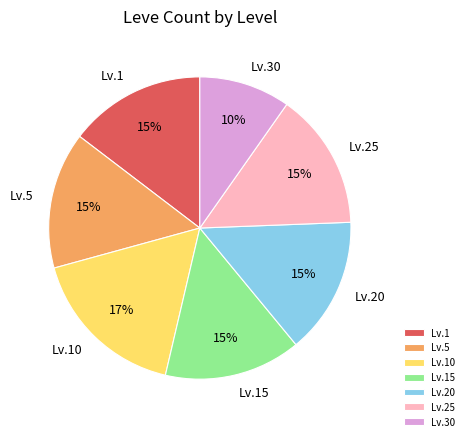

Combined, do Lv.15 and Lv.1 account for over 50%?

No